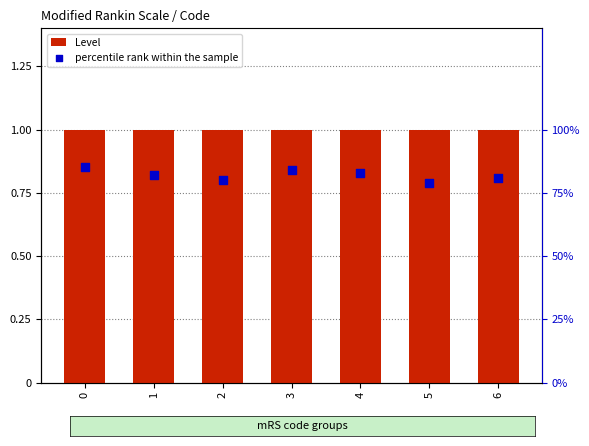

At how many categories does at least one series exceed 0?

7